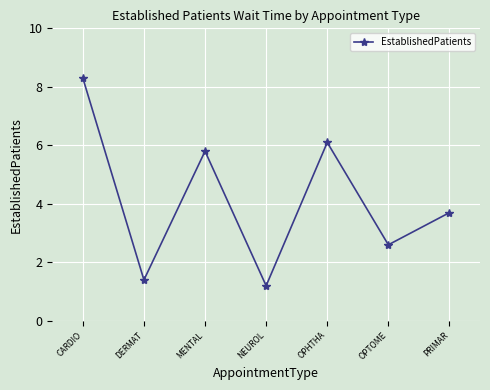

Rank the categories by value from highest to lowest.

CARDIO, OPHTHA, MENTAL, PRIMAR, OPTOME, DERMAT, NEUROL